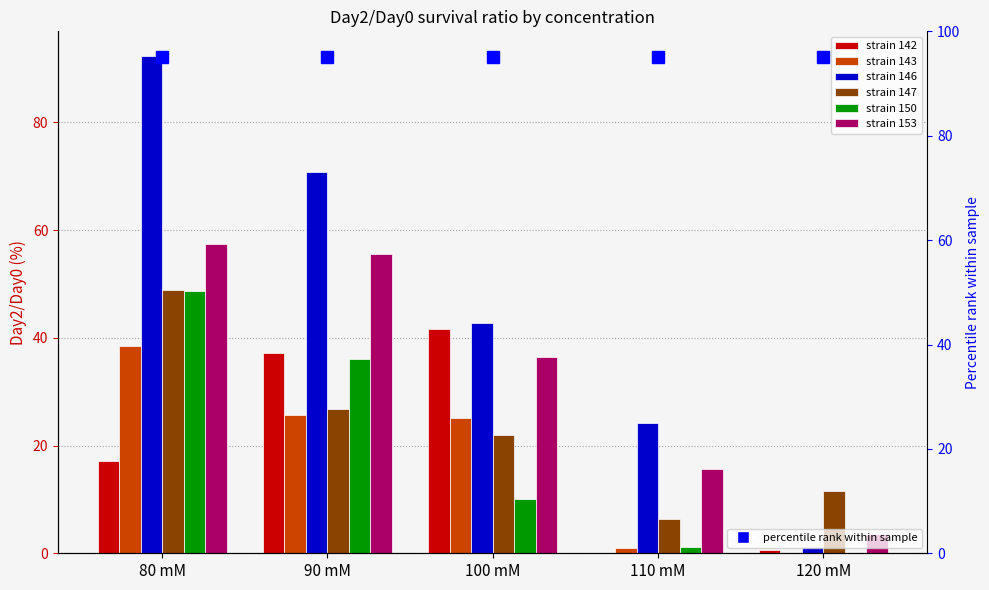

True or false: strain 142 has a value of 37.1 at 90 mM.

True